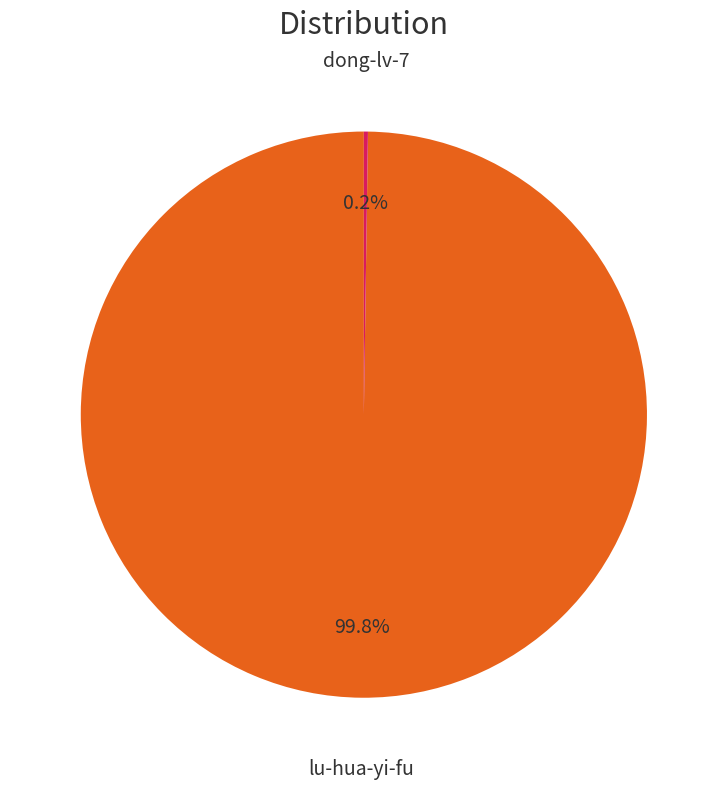

Is there a majority slice in this chart?

Yes